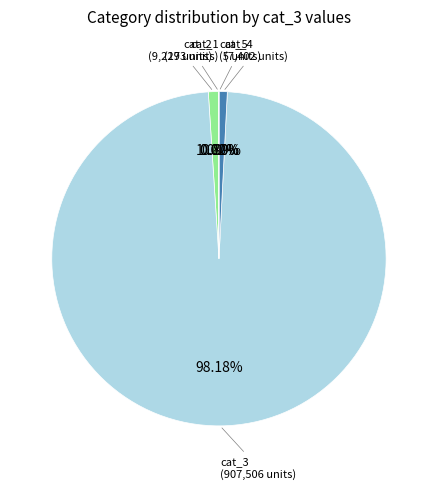

Is there any slice that represents more than half of the pie?

Yes